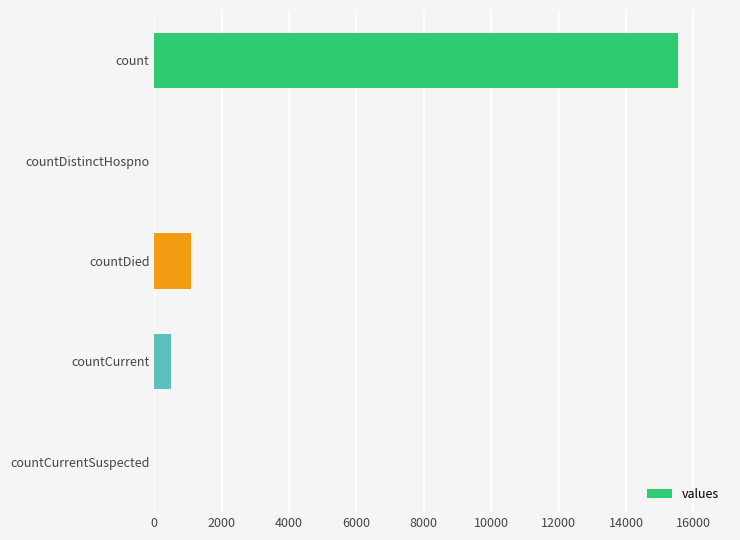

How many distinct data groups are displayed?

1